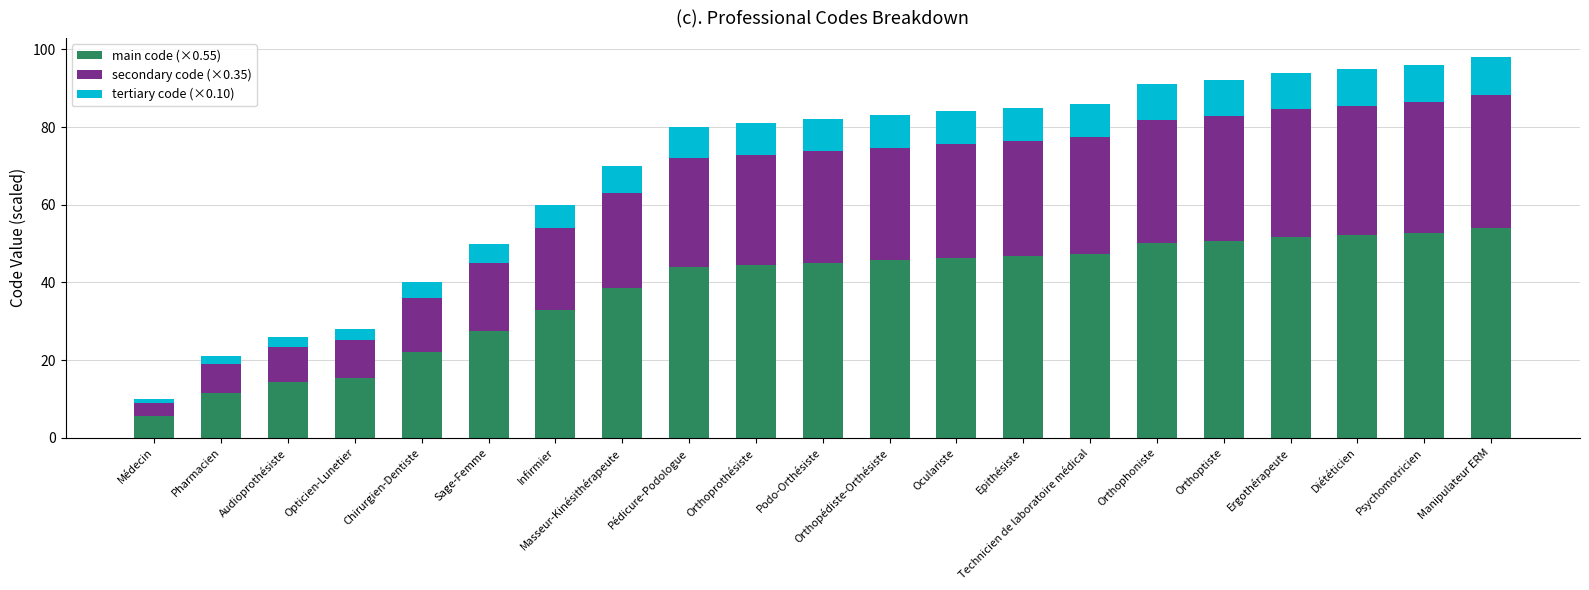

How many values in the main code (×0.55) series exceed 45?

11